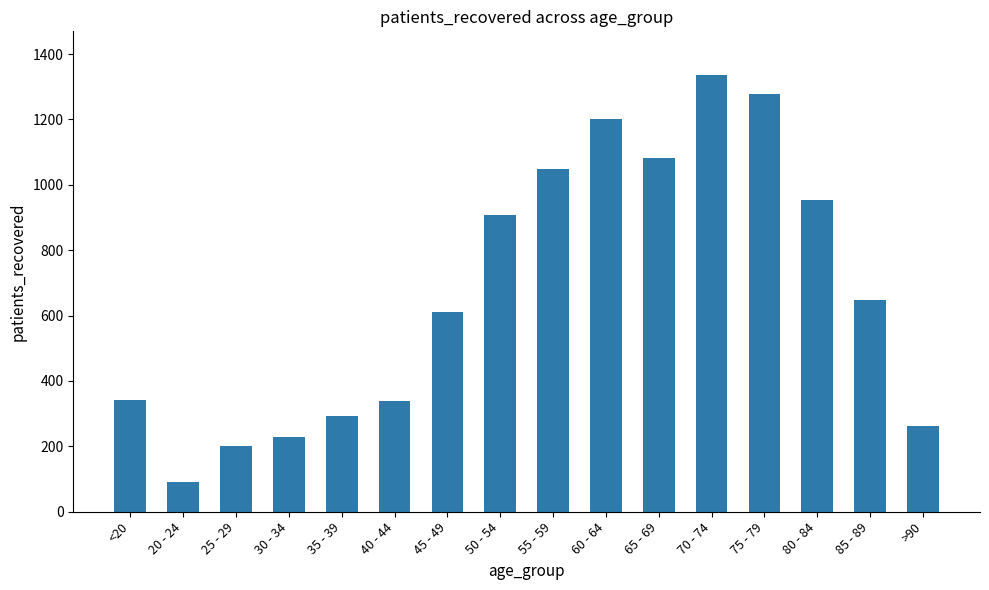

What is the label of the 9th bar from the left?

55 - 59